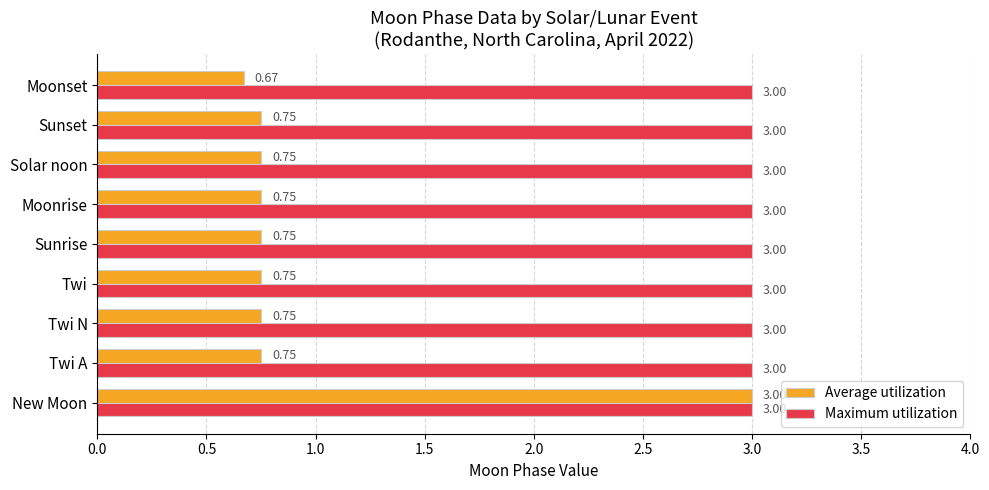

Rank the series by their average value, from lowest to highest.

Average utilization, Maximum utilization